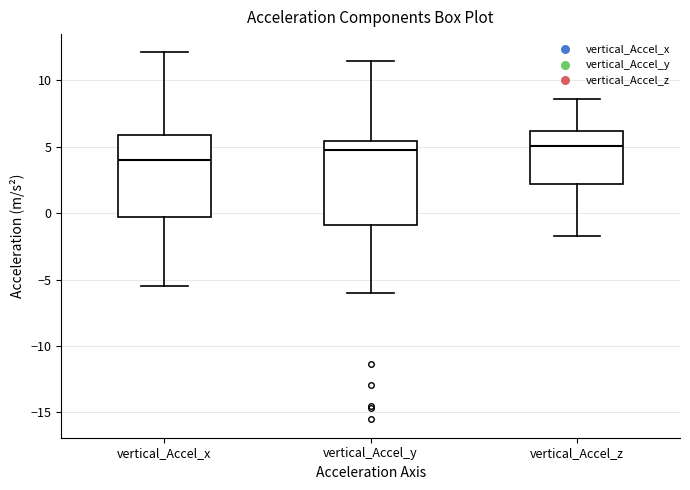

Which box's median line is the lowest?

vertical_Accel_x